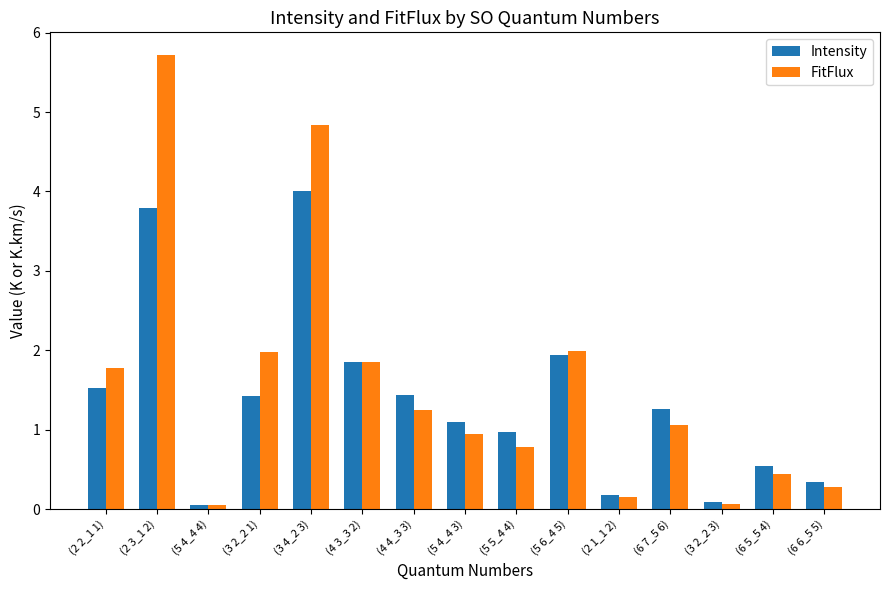

Which category has the highest value across all series?

(2 3_1 2)